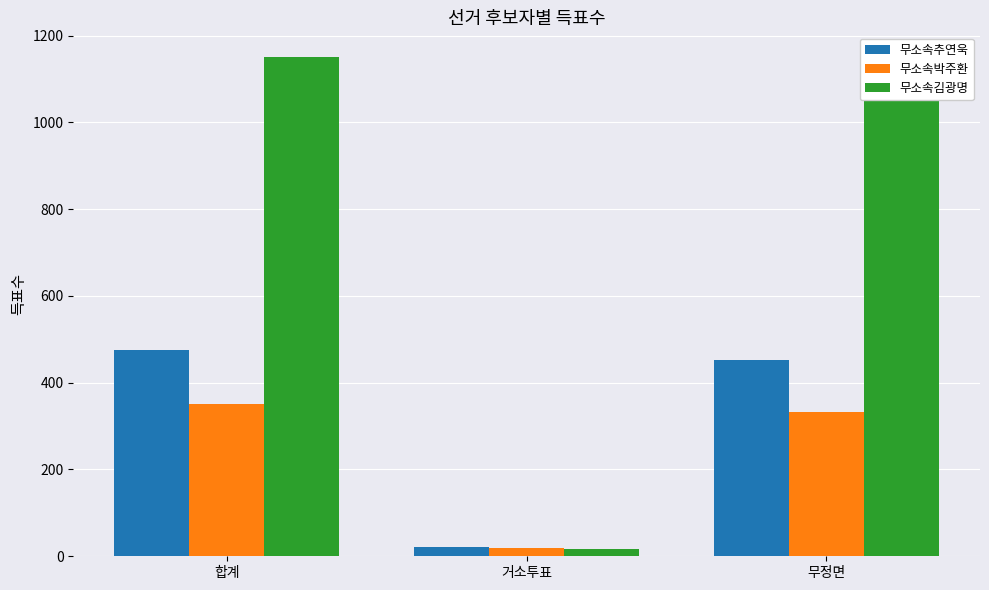

Are the bars grouped side by side (vs. stacked)?

Yes